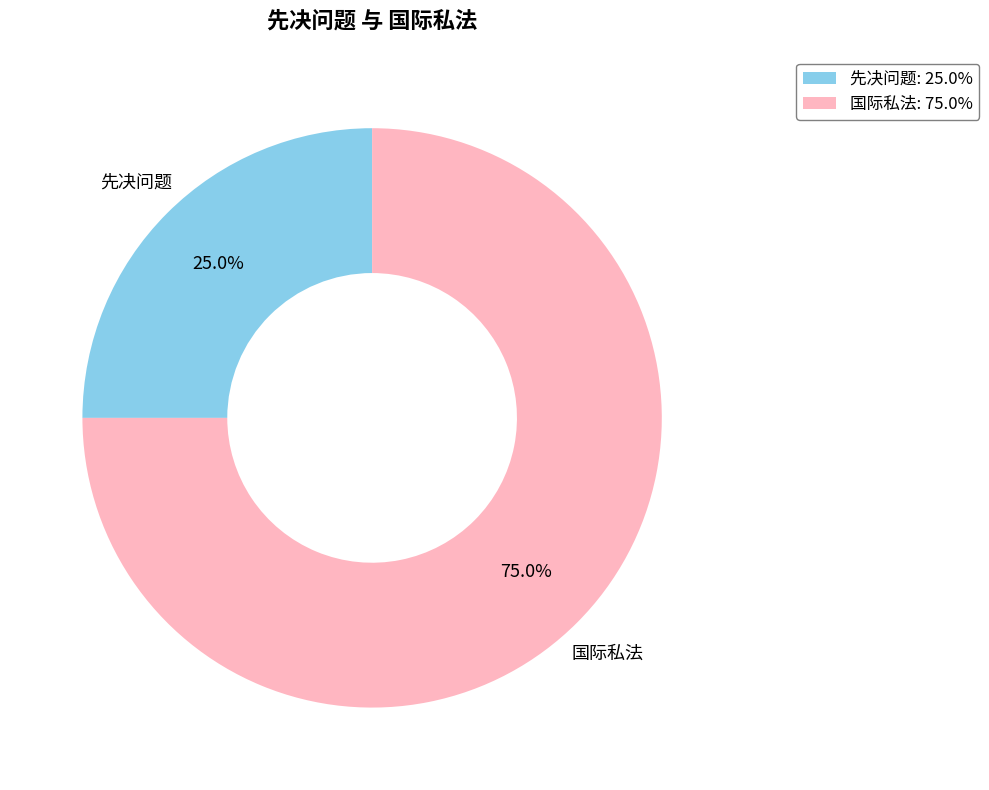

How many slices are in this pie chart?

2